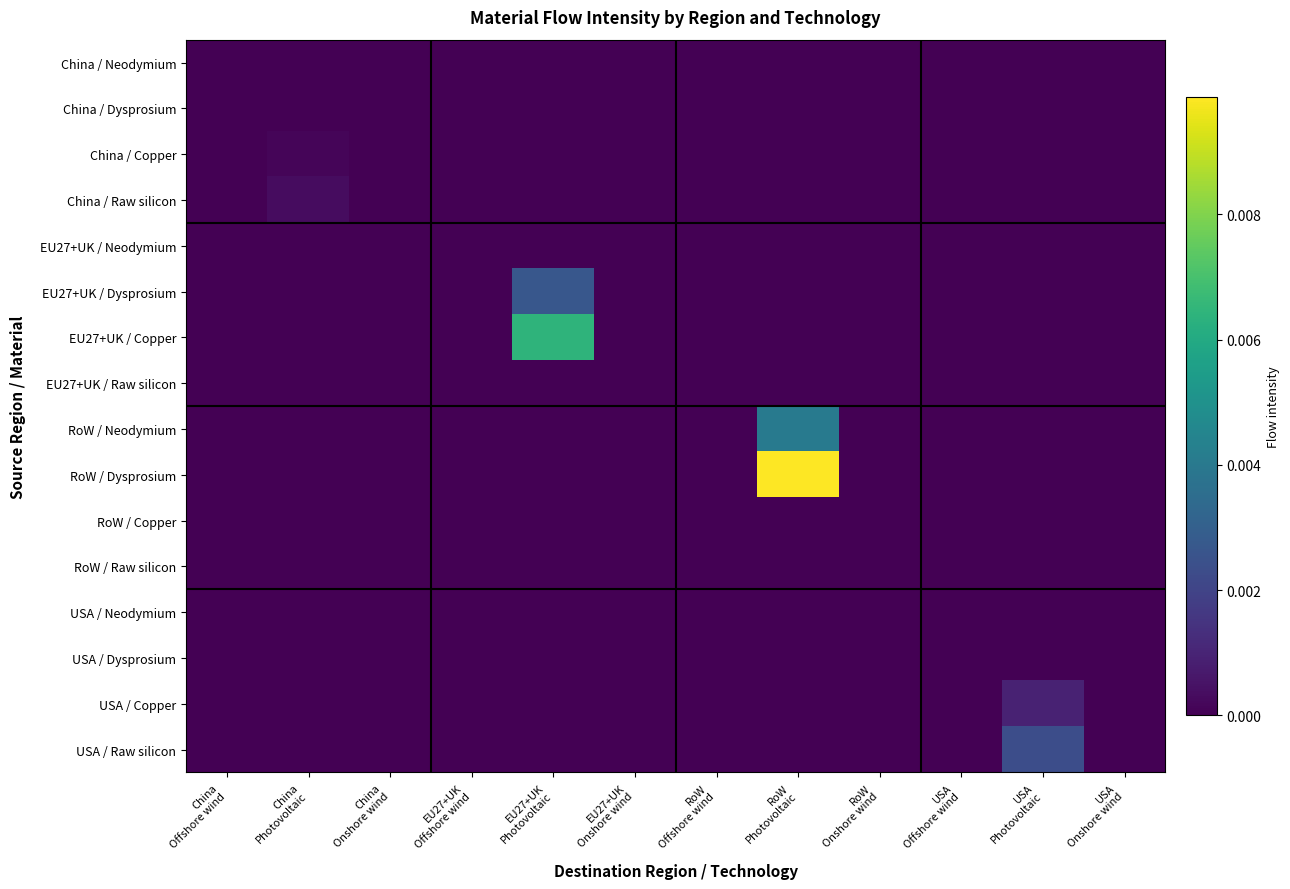

At EU27+UK Offshore wind, list the series in order from smallest to largest.

China / Neodymium, China / Dysprosium, China / Copper, China / Raw silicon, EU27+UK / Neodymium, EU27+UK / Dysprosium, EU27+UK / Copper, EU27+UK / Raw silicon, RoW / Neodymium, RoW / Dysprosium, RoW / Copper, RoW / Raw silicon, USA / Neodymium, USA / Dysprosium, USA / Copper, USA / Raw silicon